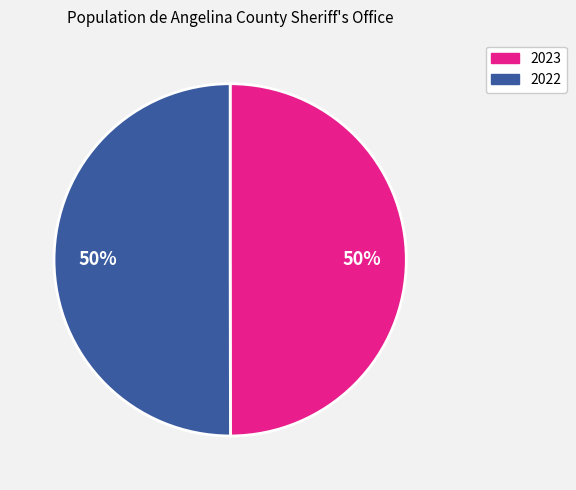

What is the ratio of the value at 2022 to the value at 2023?

1.0